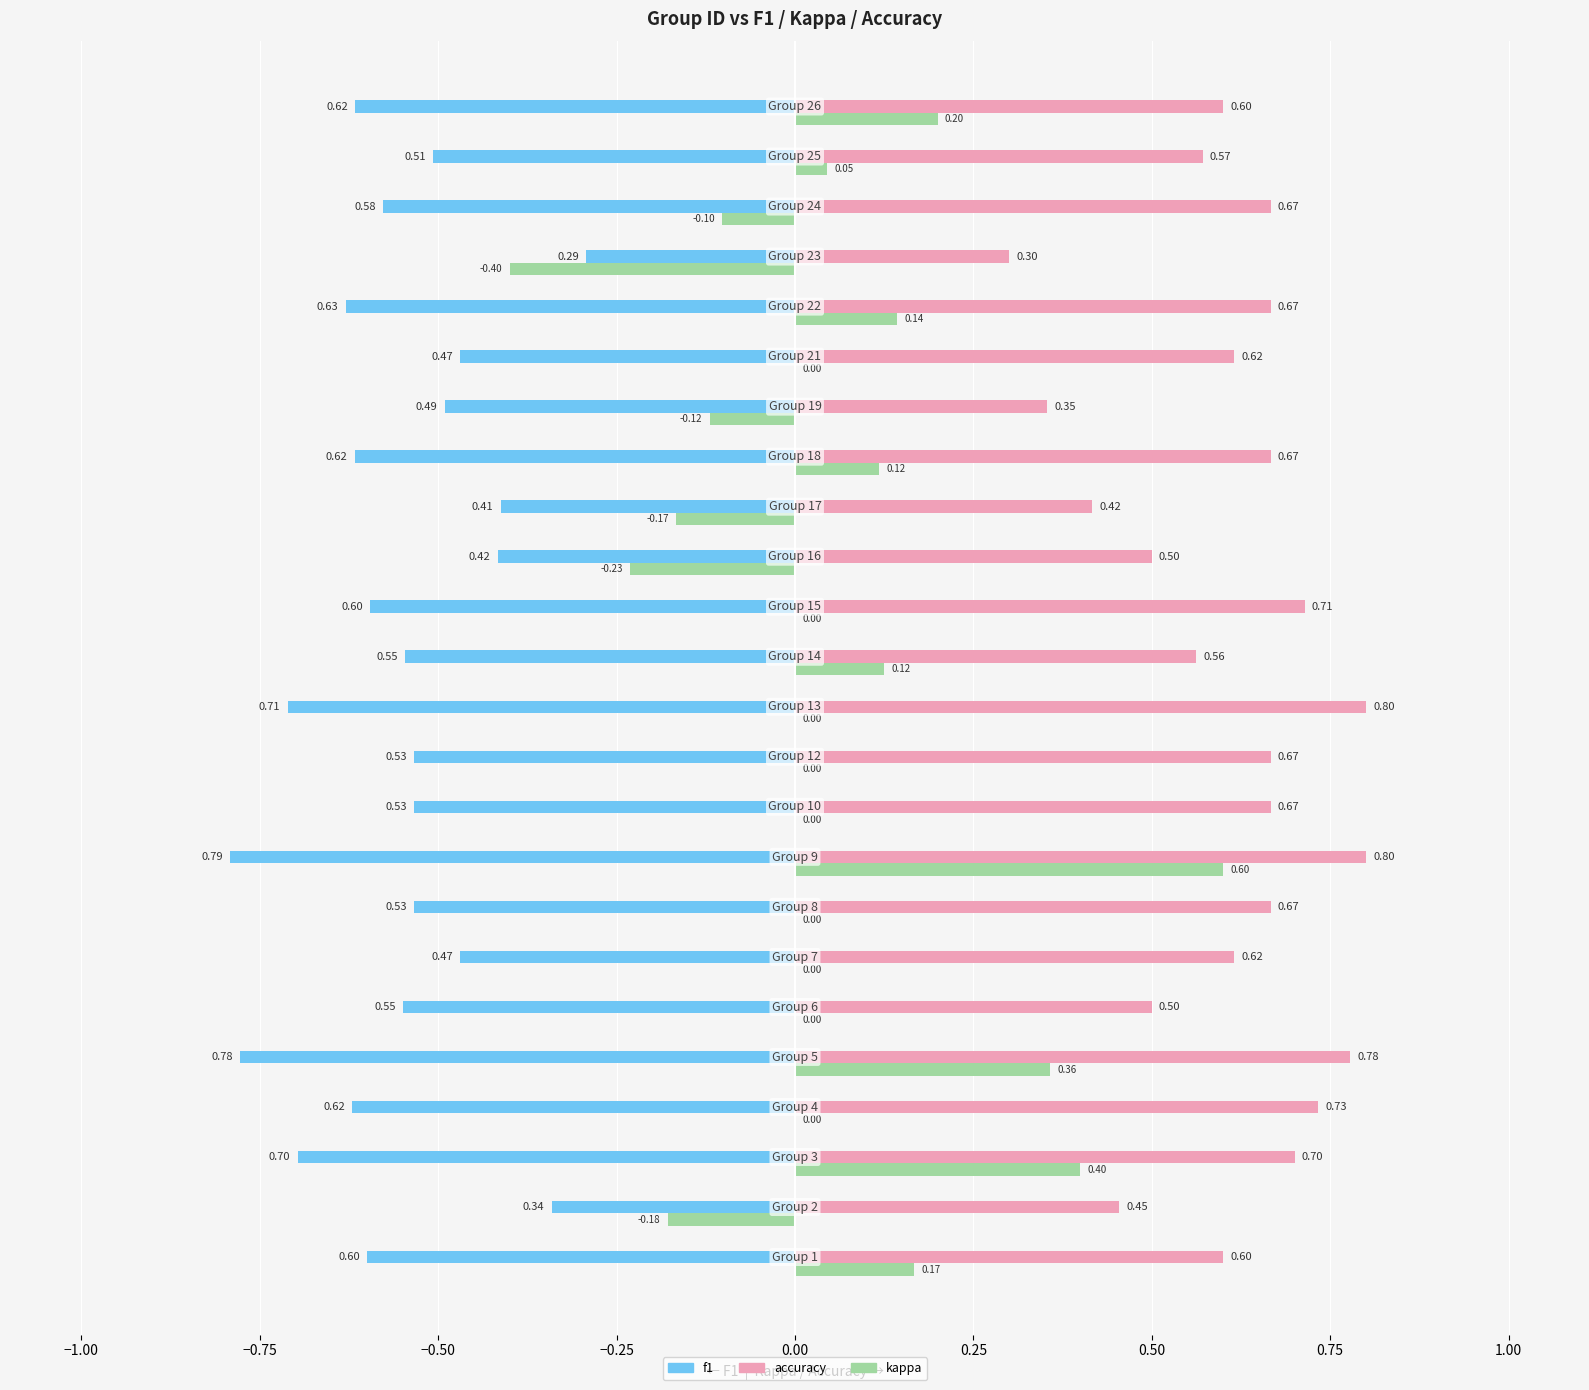

What is the sum of all f1 values?

-13.3